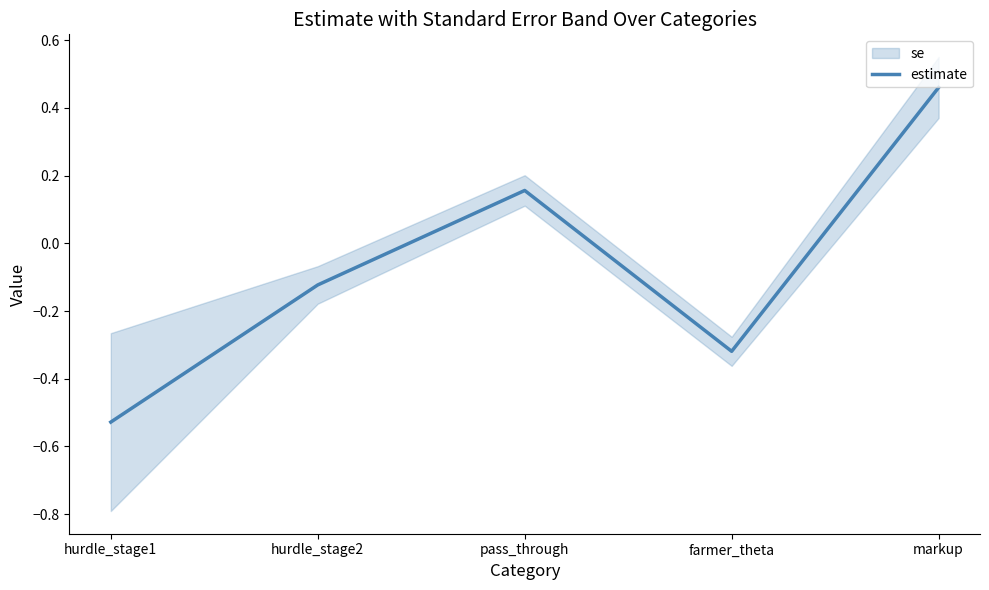

List the labels in order of value, smallest first.

hurdle_stage1, farmer_theta, hurdle_stage2, pass_through, markup